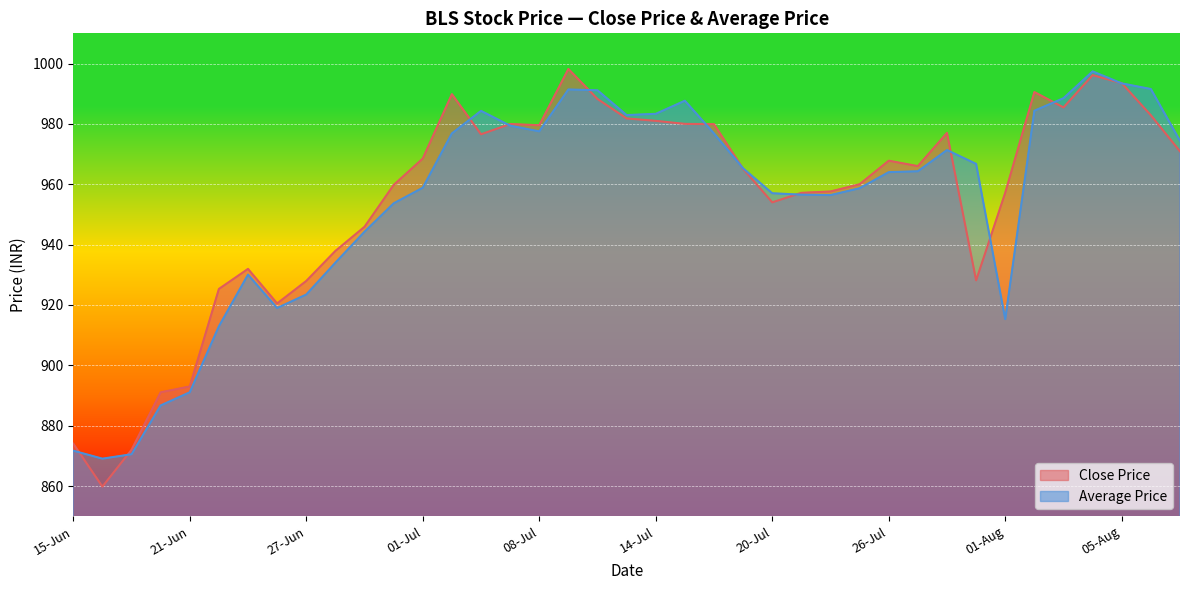

What position from the left is 29-Jun?

11